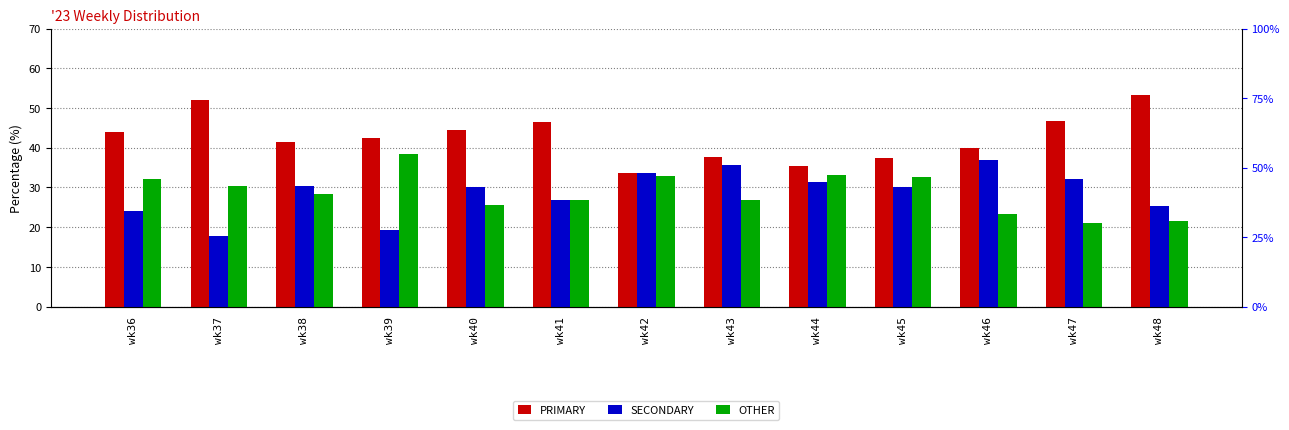

What are all the series names shown in the legend?

PRIMARY, SECONDARY, OTHER